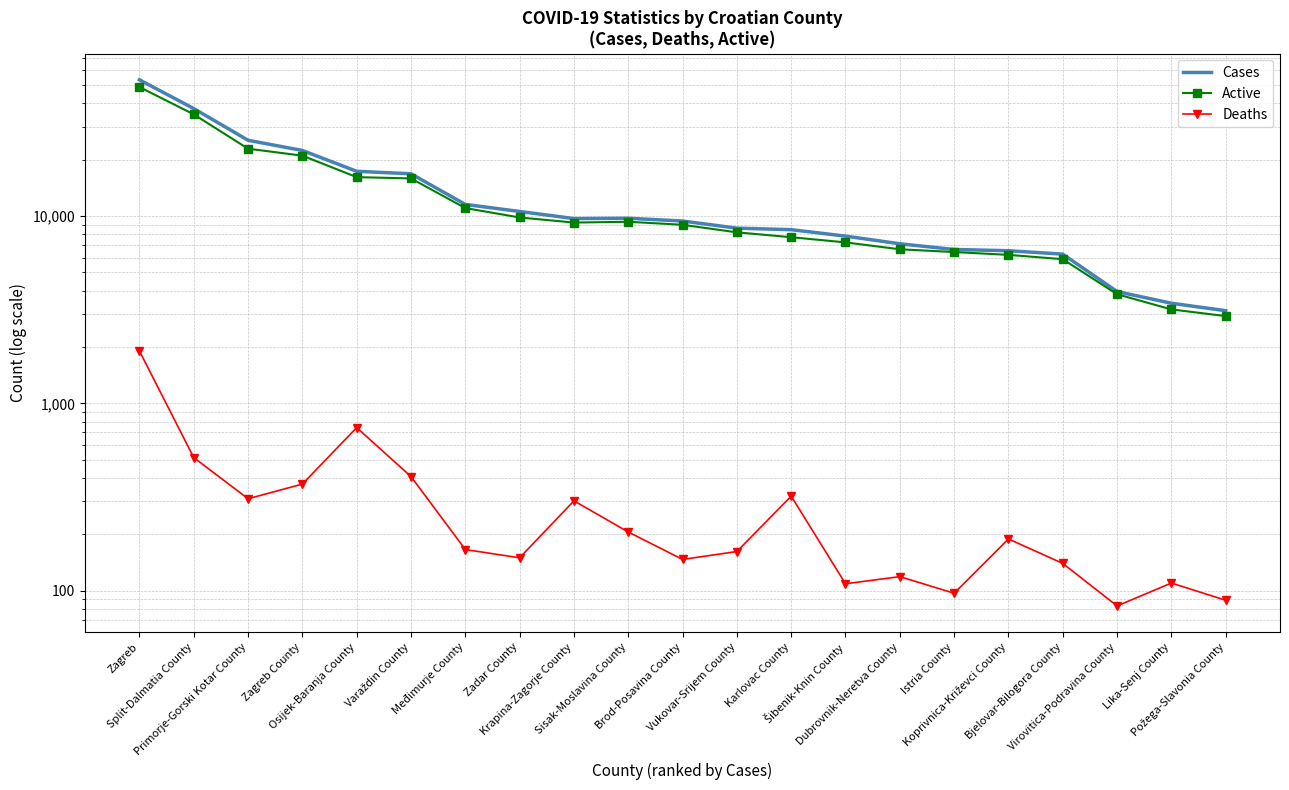

Is it true that Cases equals 36091 at Primorje-Gorski Kotar County?

False